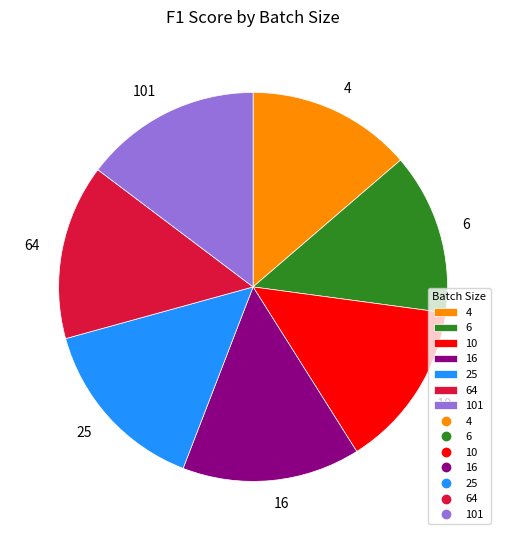

Is there any slice that represents more than half of the pie?

No